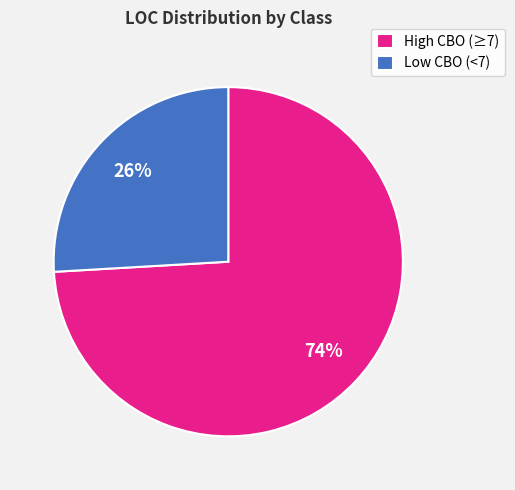

Is there any slice that represents more than half of the pie?

Yes